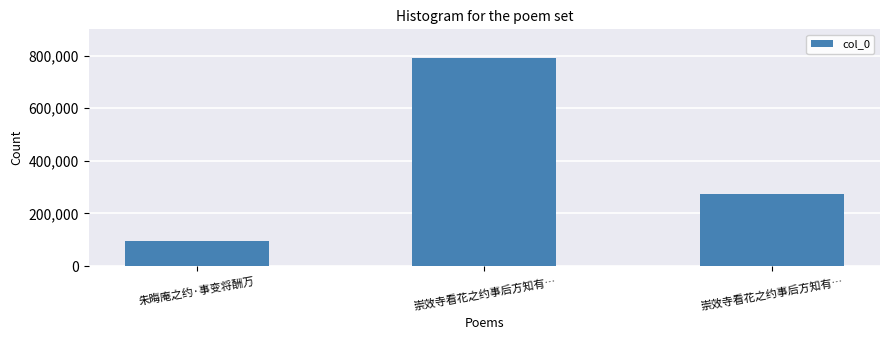

How many series are shown in this chart?

1